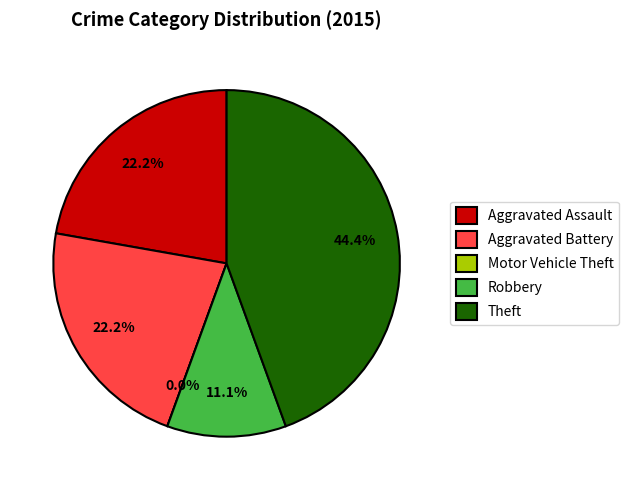

What is the change in value from Robbery to Theft?

+3